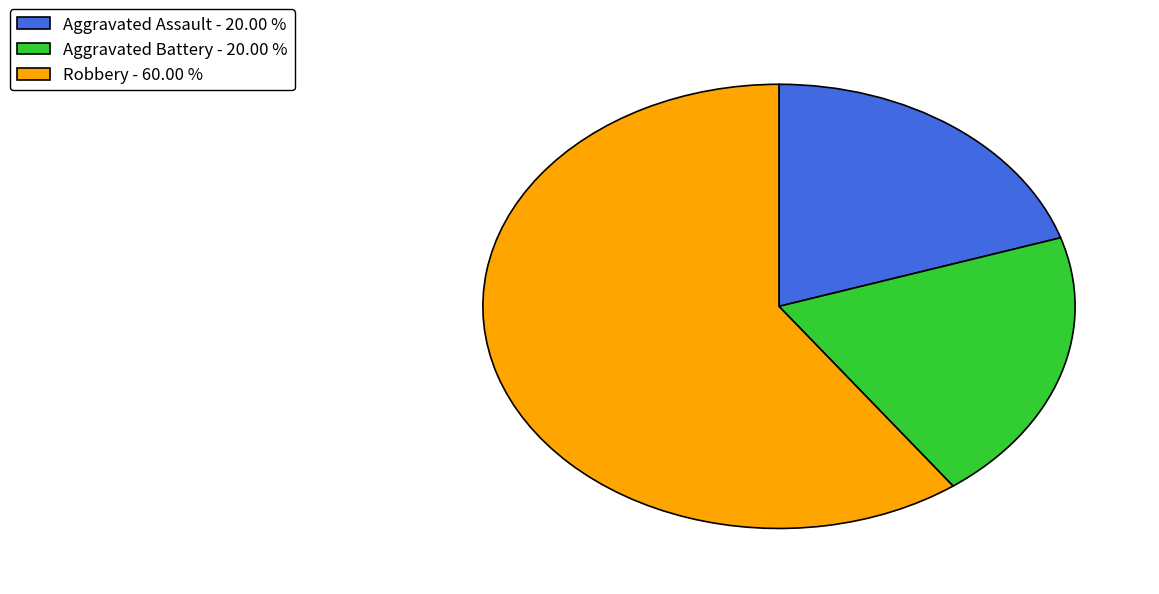

Between Robbery - 60.00 % and Aggravated Assault - 20.00 %, which is larger?

Robbery - 60.00 %